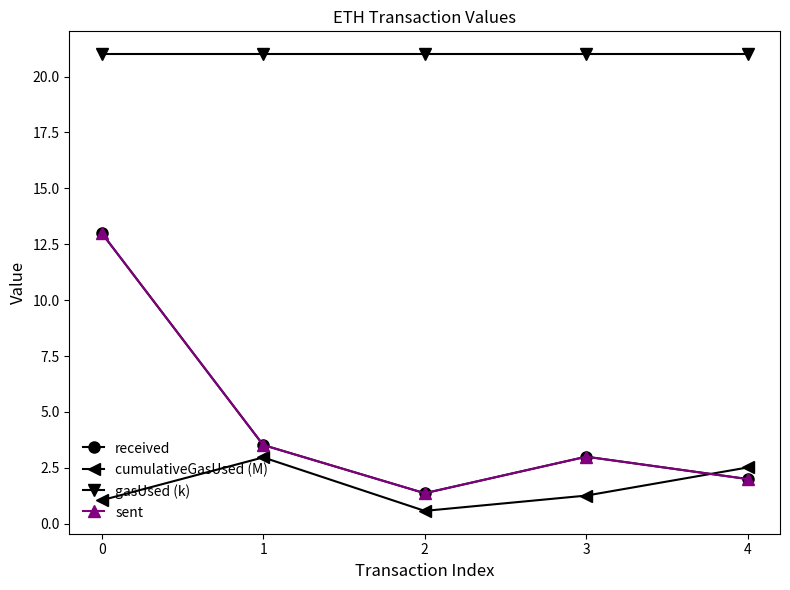

What is the value of the cumulativeGasUsed (M) point at the 4th from the left?

1.3